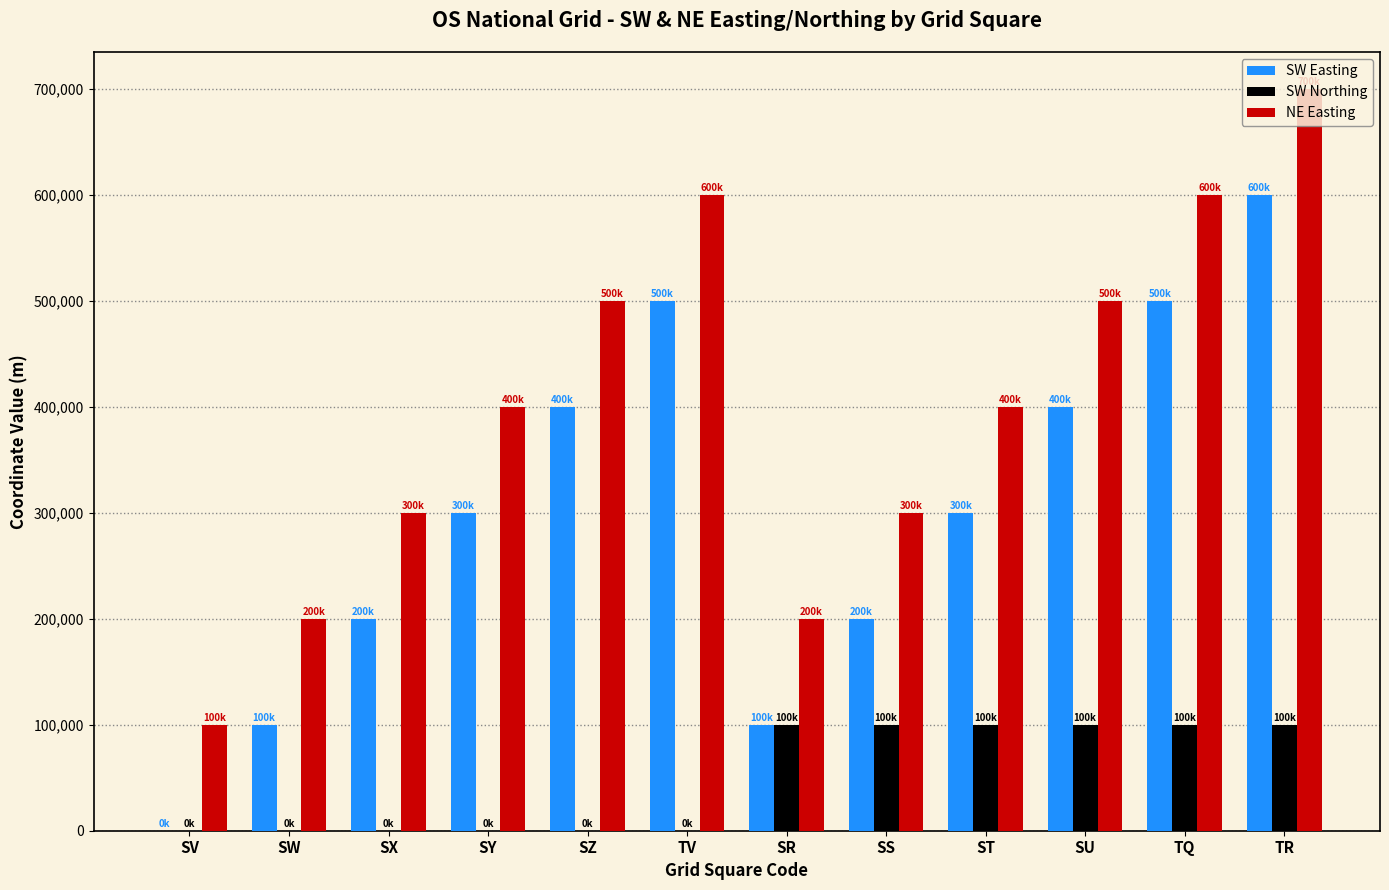

What value does the SW Northing series have at TQ?

100000